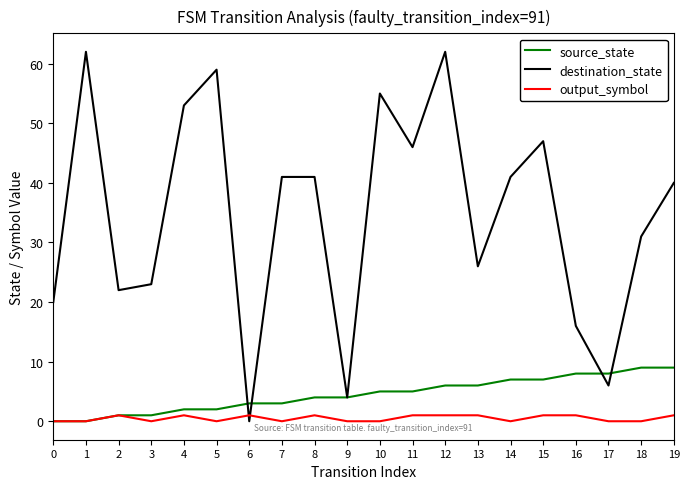

Rank the series by their maximum value, from highest to lowest.

destination_state, source_state, output_symbol